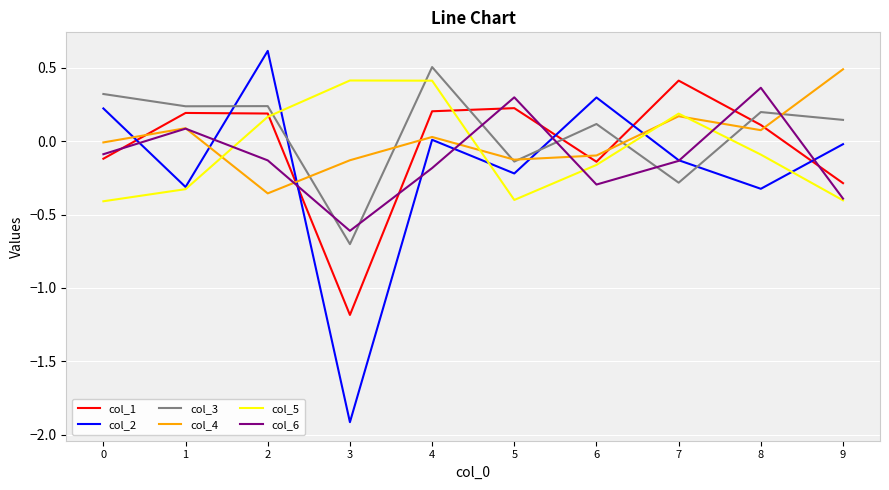

Between 2 and 3, which series saw the biggest shift?

col_2